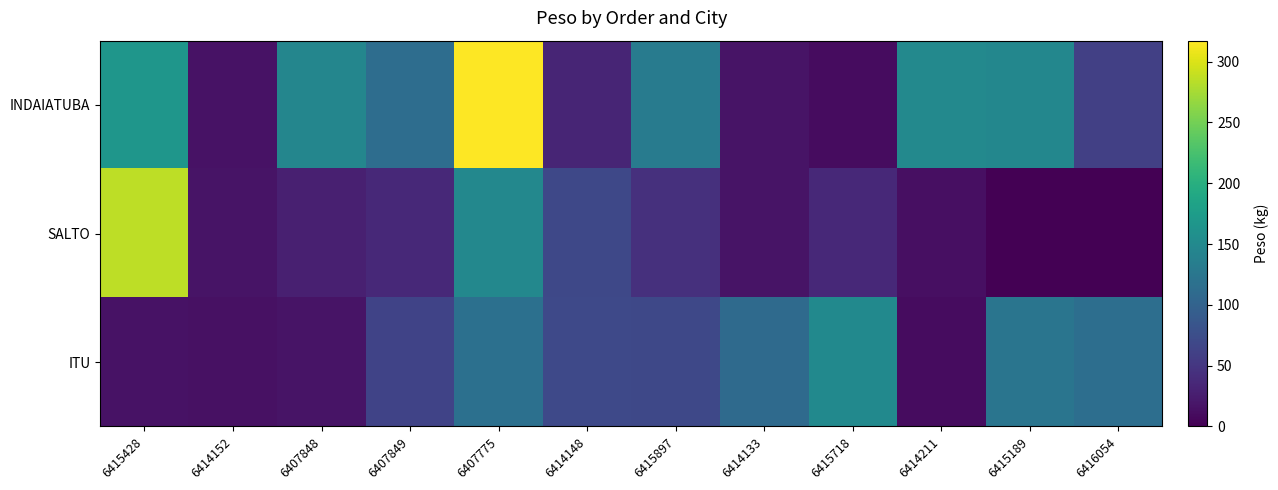

Which series changed the most between 6414148 and 6416054?

SALTO